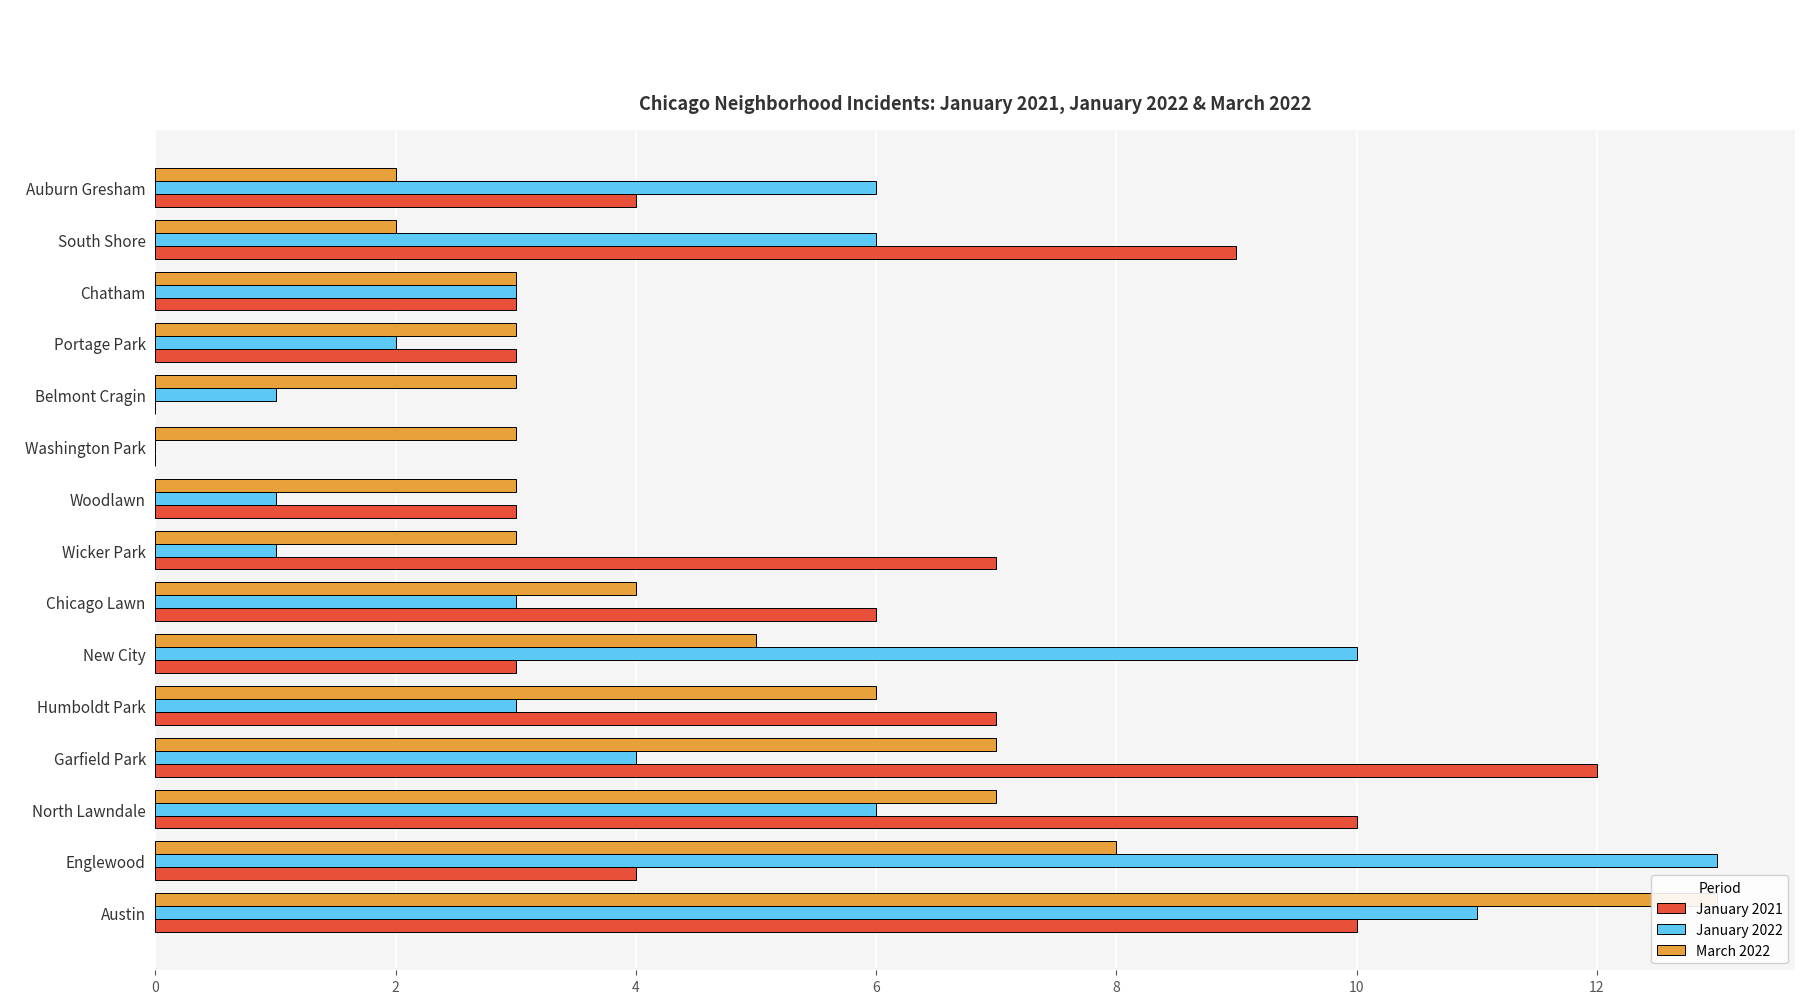

At 8, list the series in order from smallest to largest.

January 2022, March 2022, January 2021